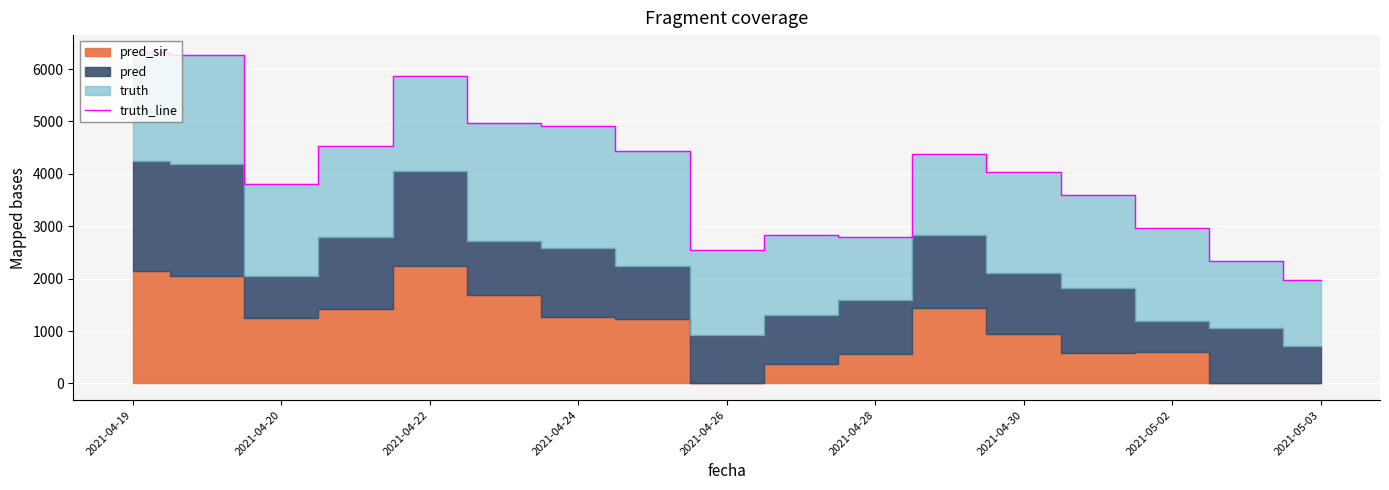

The value of truth_line at 2021-04-24 is 8174.1. True or false?

False